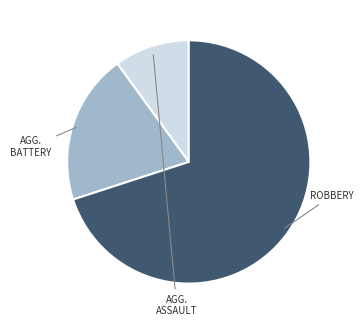

Is there any slice that represents more than half of the pie?

Yes